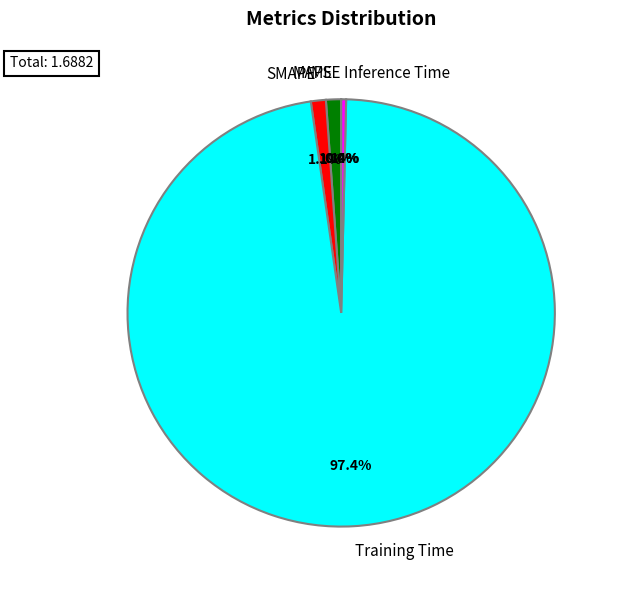

How many slices are in this pie chart?

5